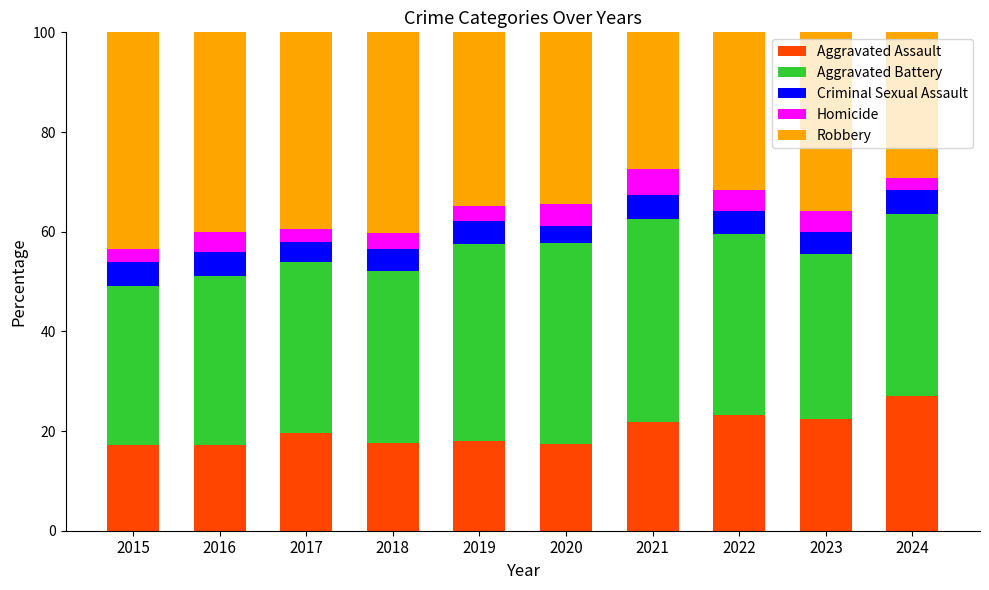

What is the total value across all series at 2023?

100.0